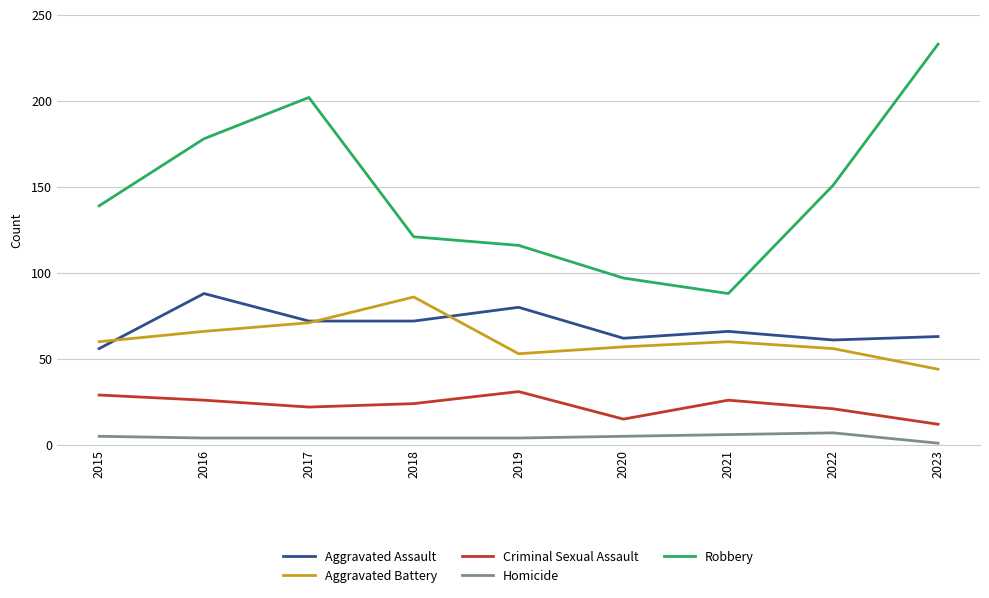

List the labels in order of Robbery value, largest first.

2023, 2017, 2016, 2022, 2015, 2018, 2019, 2020, 2021